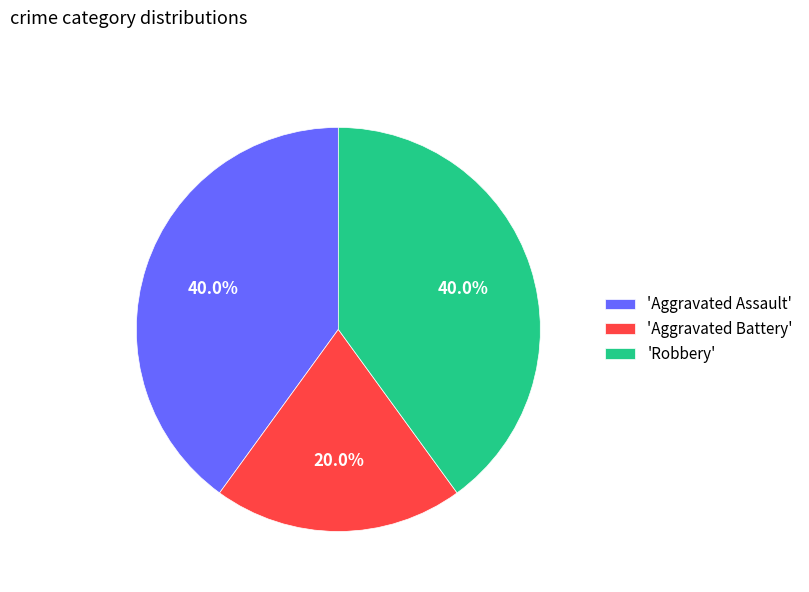

Approximately how many times larger is the value at 'Robbery' compared to 'Aggravated Assault'?

1.0